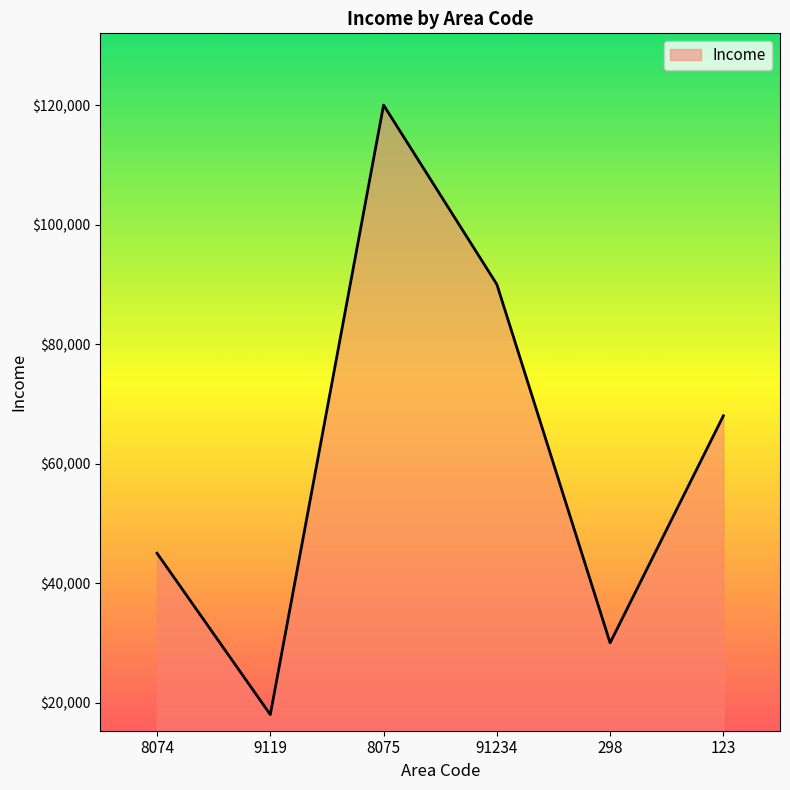

Rank the categories by value from highest to lowest.

8075, 91234, 123, 8074, 298, 9119